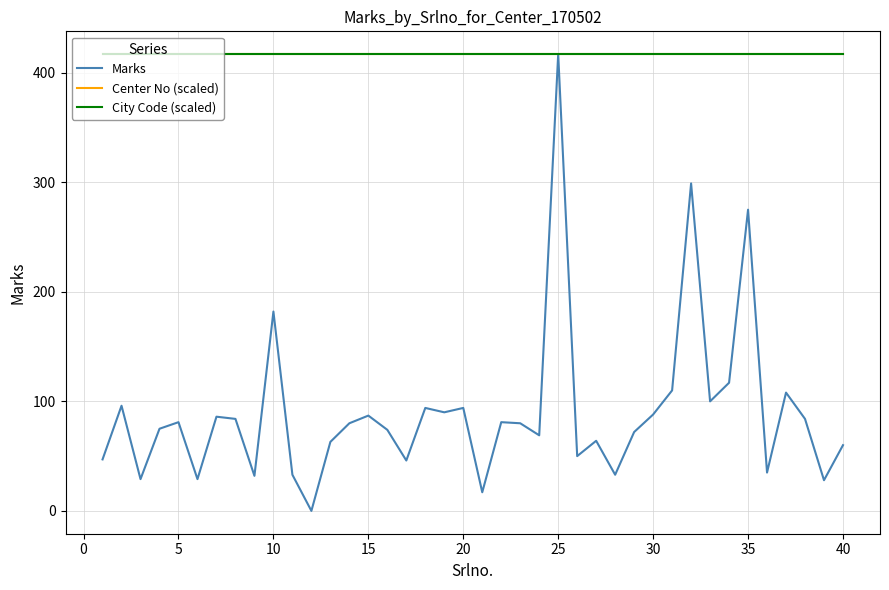

Does the chart have visible grid lines?

Yes